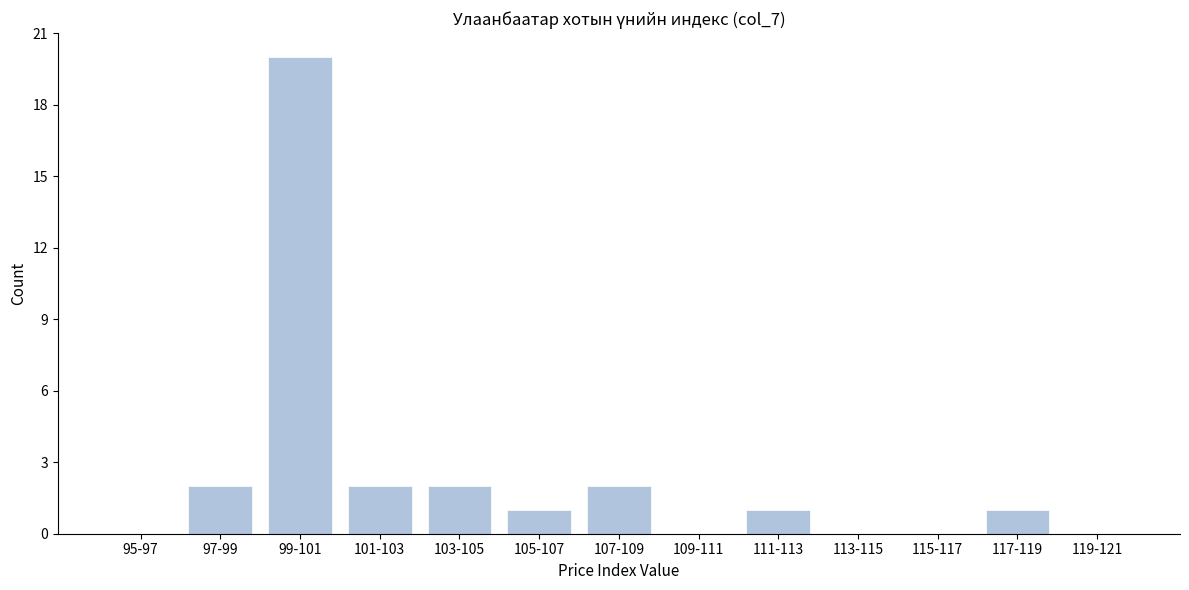

Reading left to right, list all the values displayed in this chart.

95-97=0	97-99=2	99-101=20	101-103=2	103-105=2	105-107=1	107-109=2	109-111=0	111-113=1	113-115=0	115-117=0	117-119=1	119-121=0